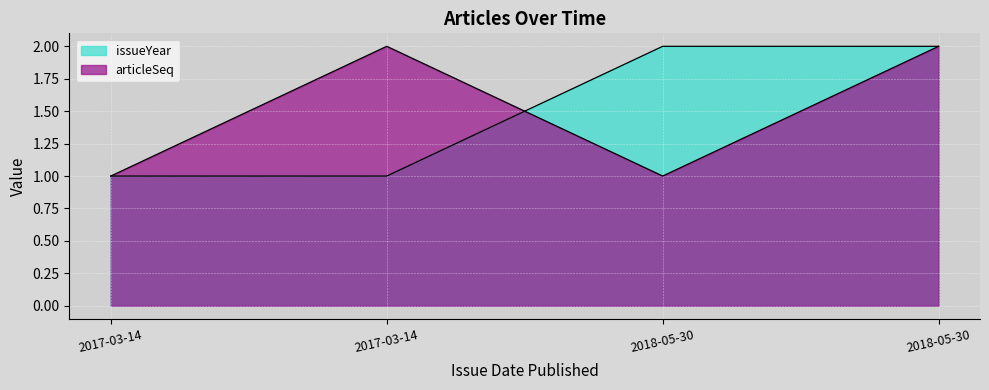

What is the difference between the maximum and minimum values in the articleSeq series?

1